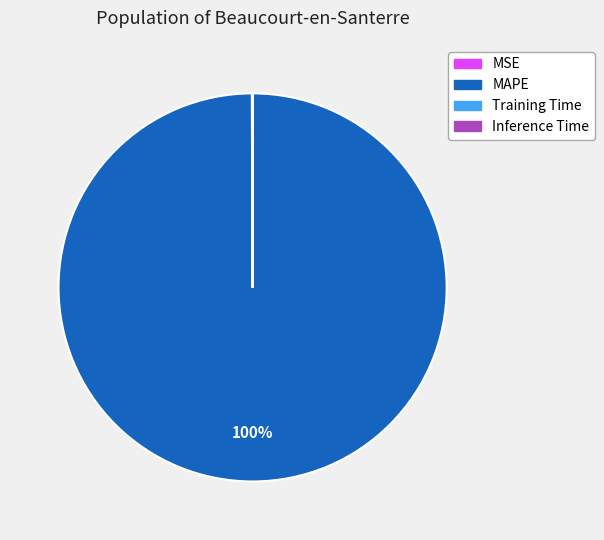

Which slice represents more than half of the pie?

MAPE